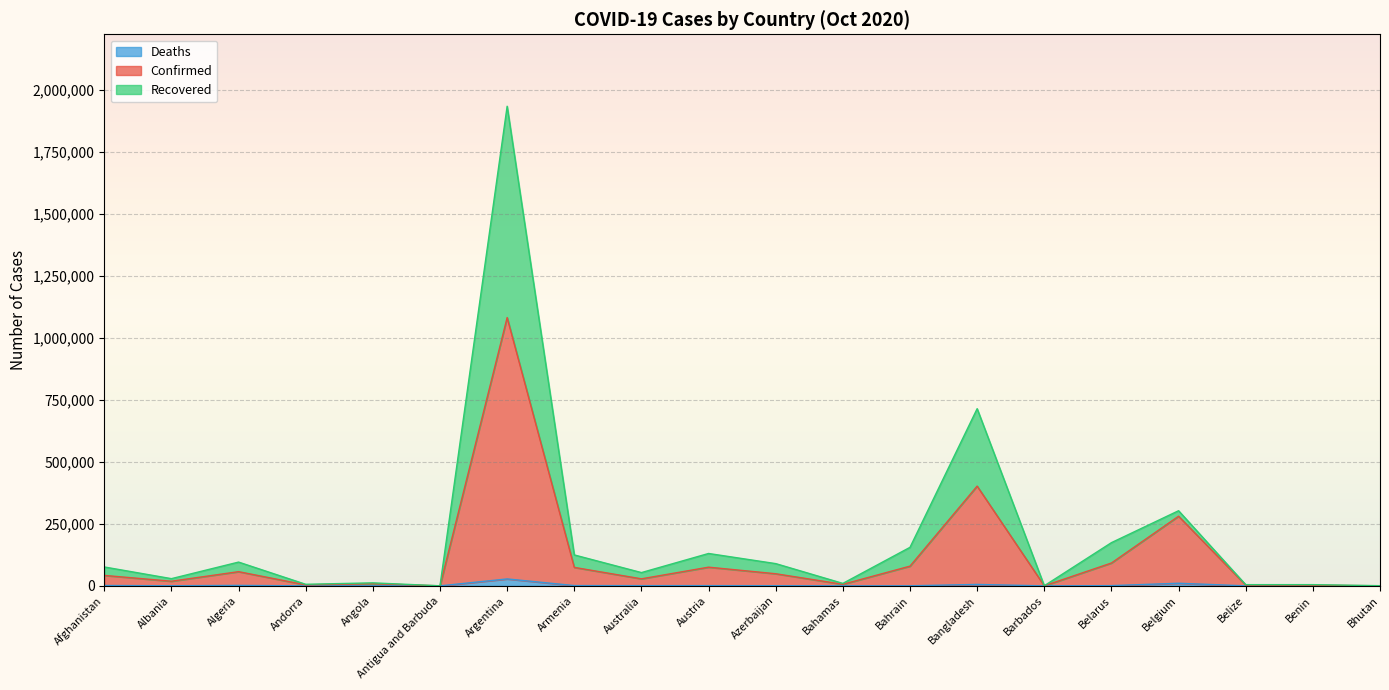

What is the lowest value of the Recovered series?

232